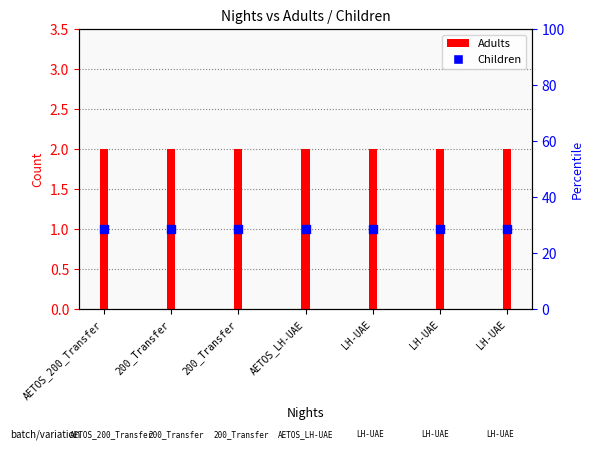

Which series has the largest total across all categories?

Adults